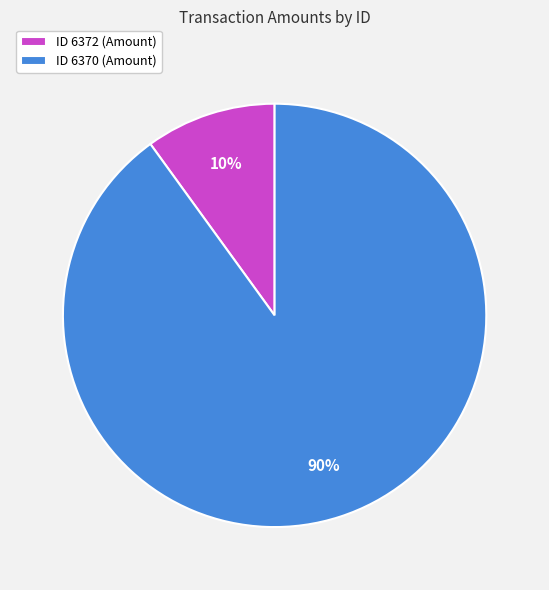

How many segments does this pie chart have?

2